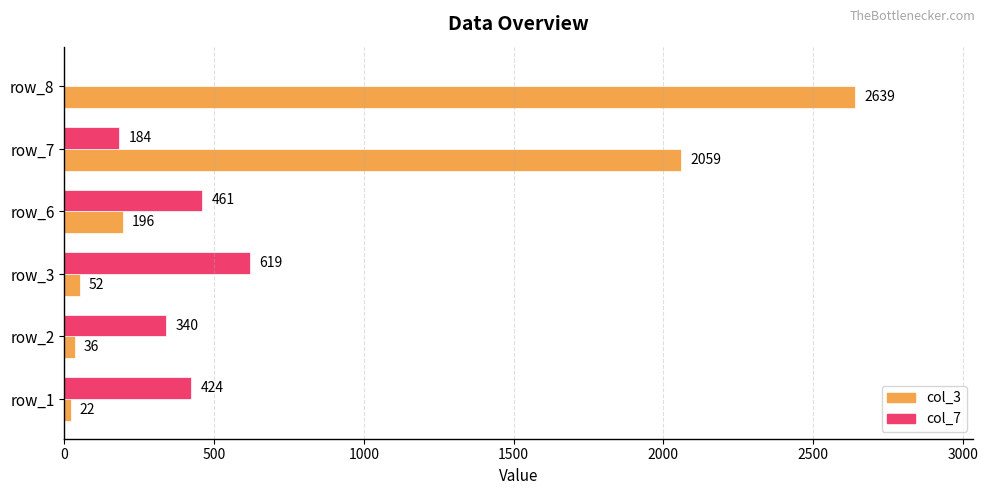

Count the number of categories in the chart.

6